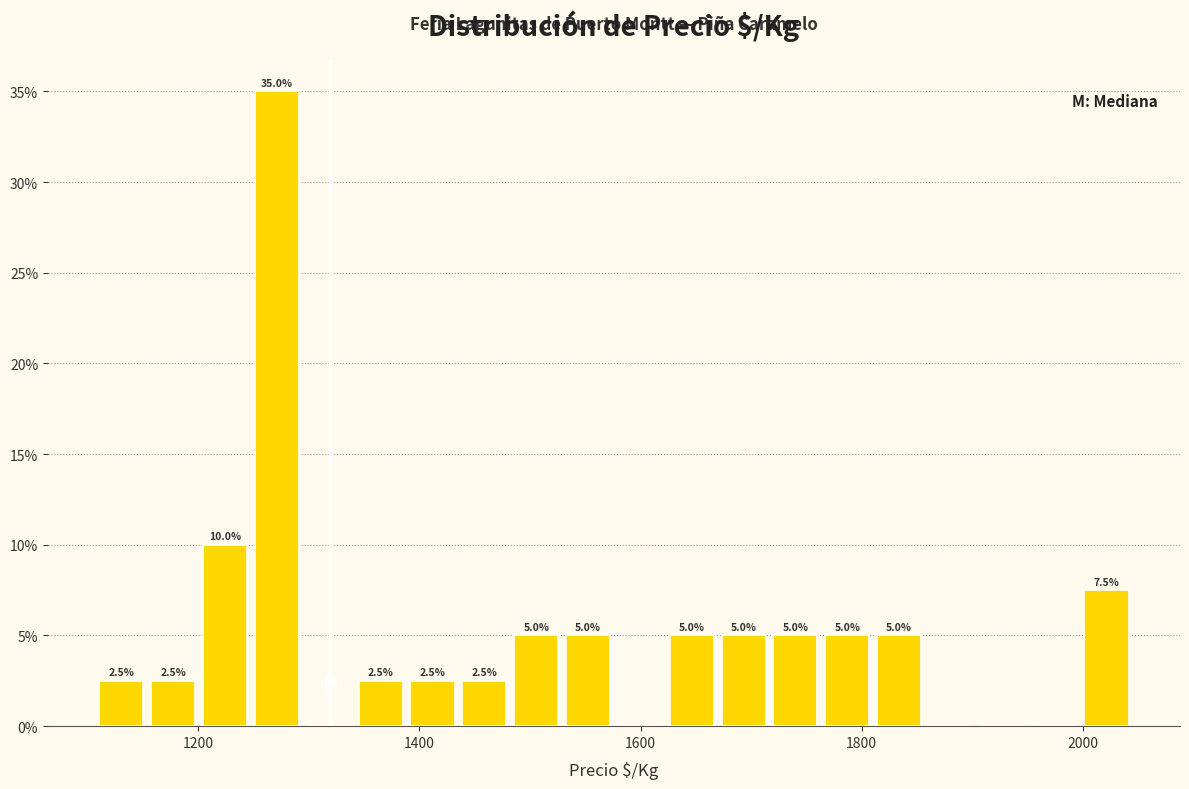

Around what value on the x-axis is the tallest bar? Give the approximate position of its centre, as read against the axis.

1280